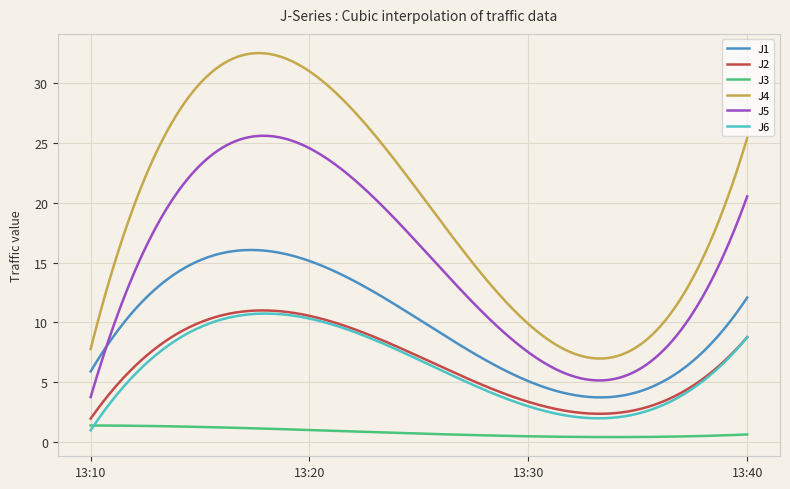

What is the greatest value displayed?

32.5